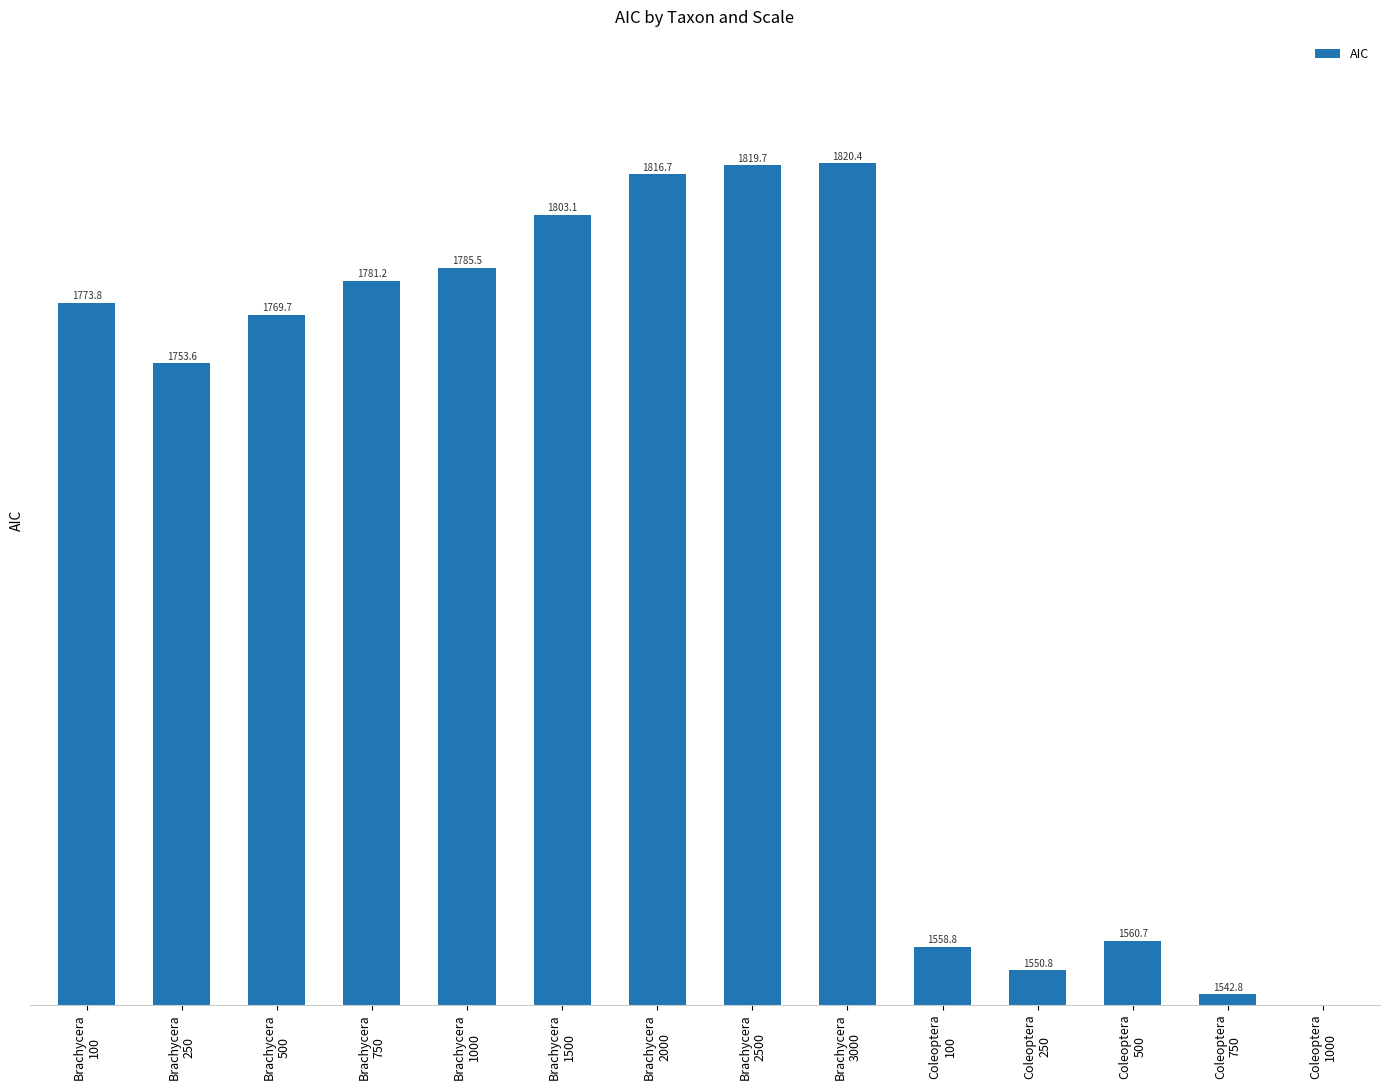

How many positive values are there?

13